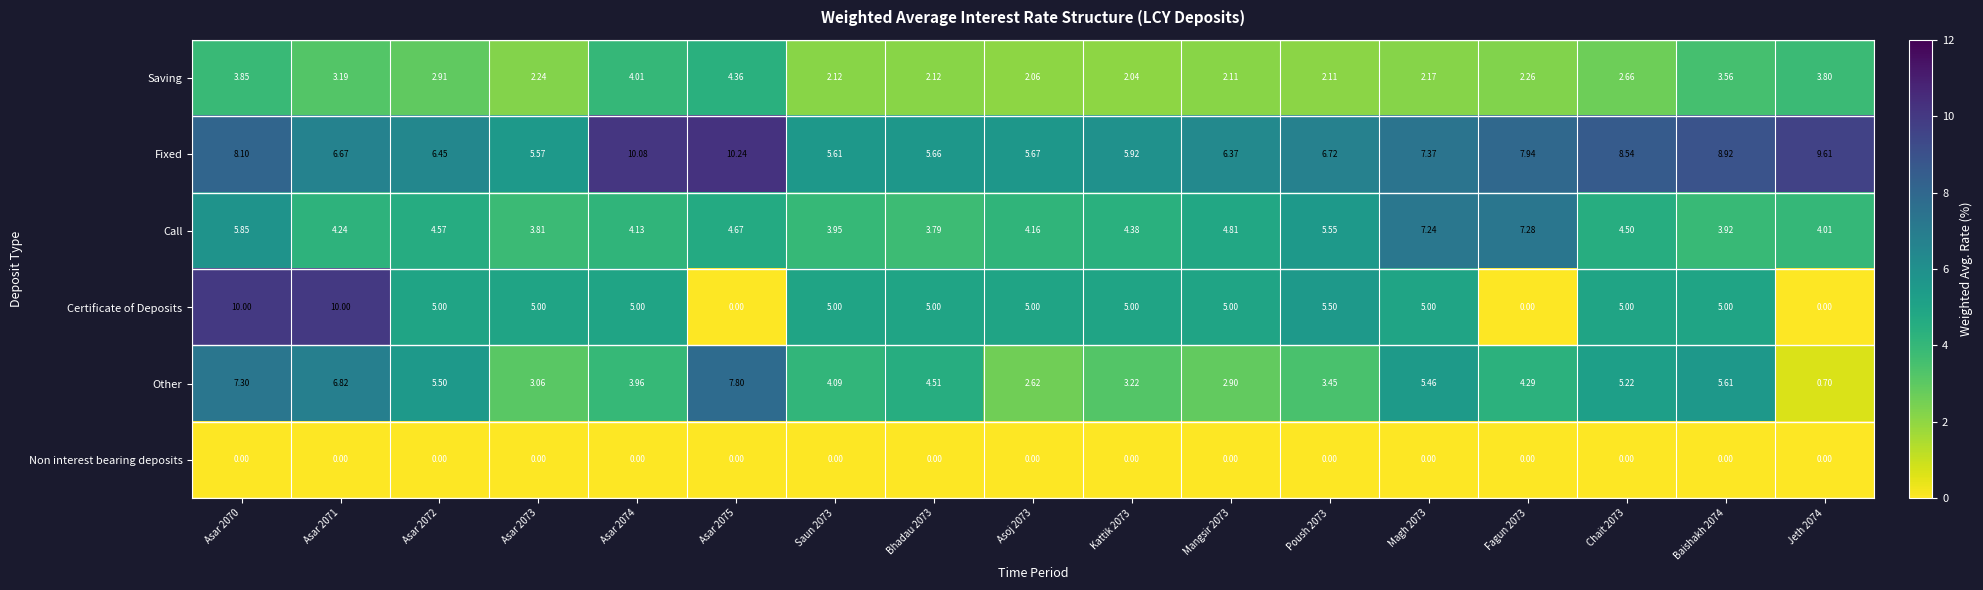

What is the total value across all series at Kattik 2073?

20.6